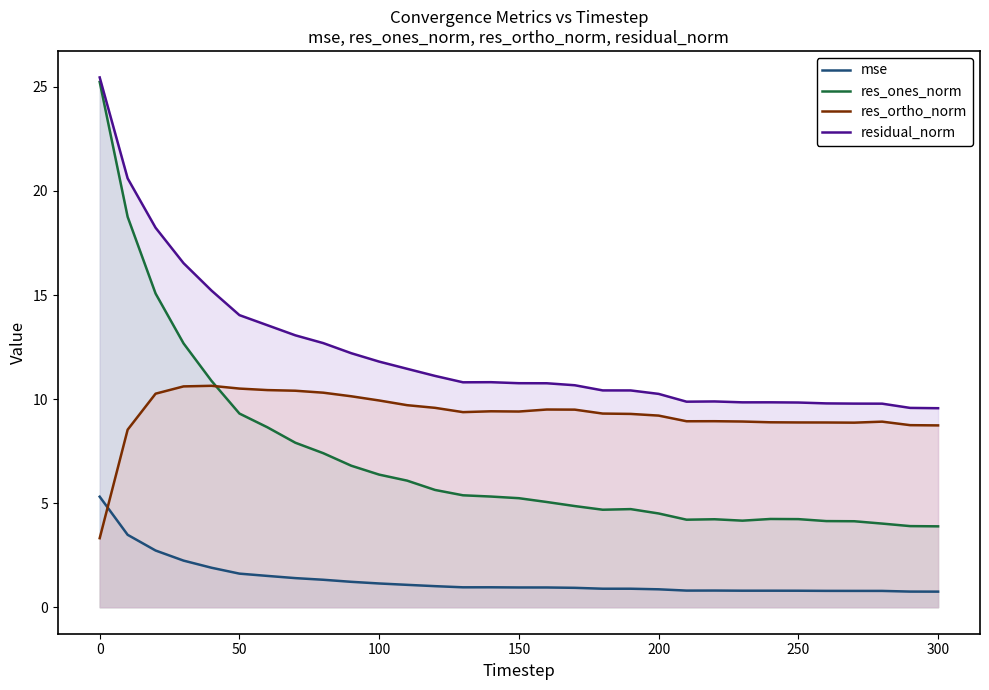

After their last crossing, which series has the higher values: res_ortho_norm or mse?

res_ortho_norm